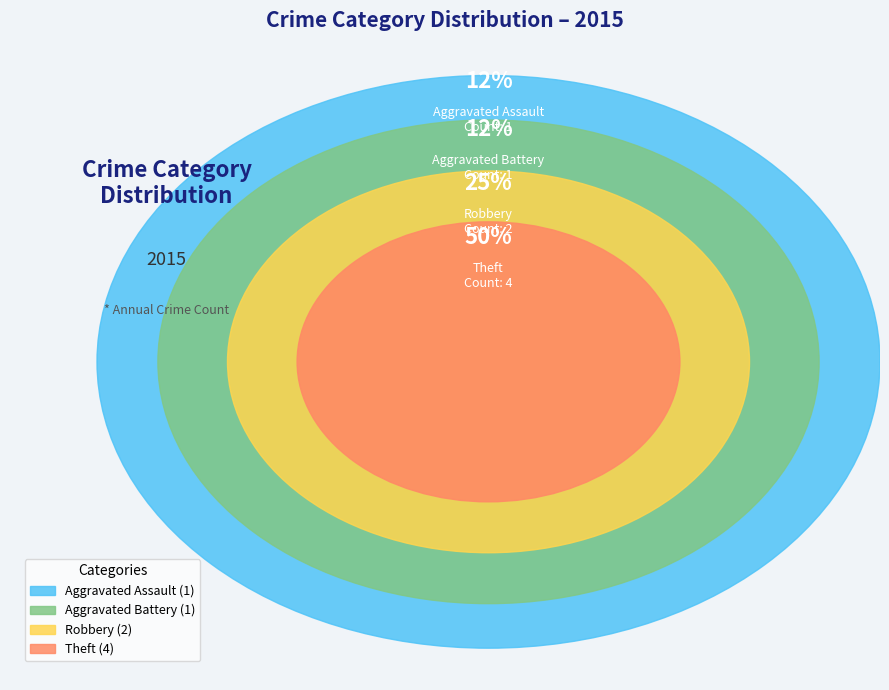

Count the number of slices in the pie.

4